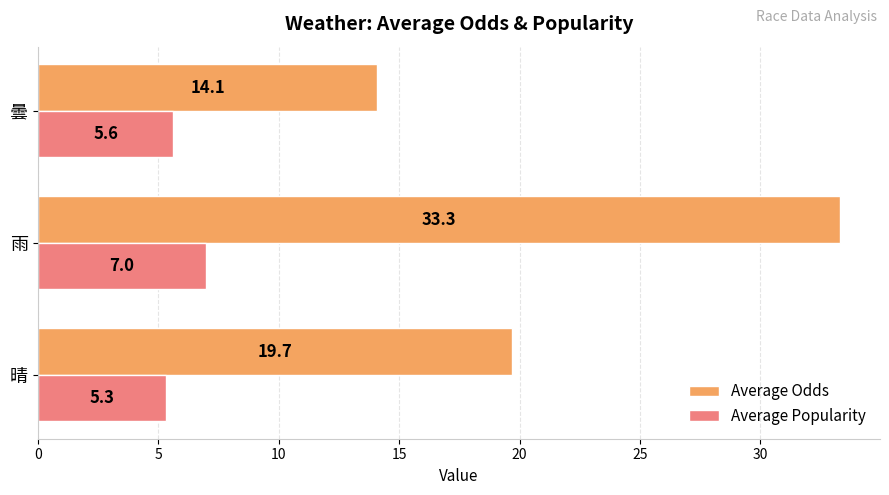

Which category has the highest value across all series?

雨